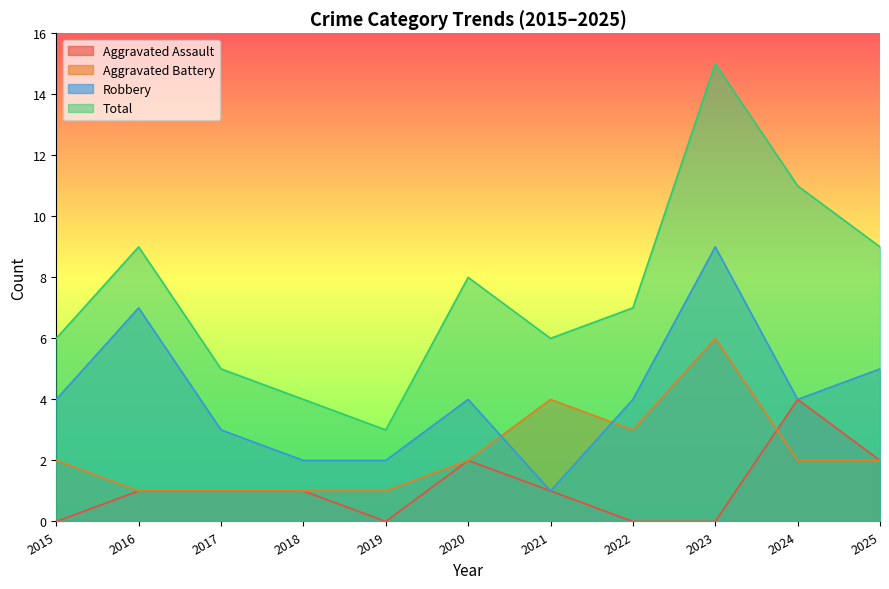

Reading left to right, transcribe all the data shown in this chart.

Aggravated Assault: 0	1	1	1	0	2	1	0	0	4	2
Aggravated Battery: 2	1	1	1	1	2	4	3	6	2	2
Robbery: 4	7	3	2	2	4	1	4	9	4	5
Total: 6	9	5	4	3	8	6	7	15	11	9